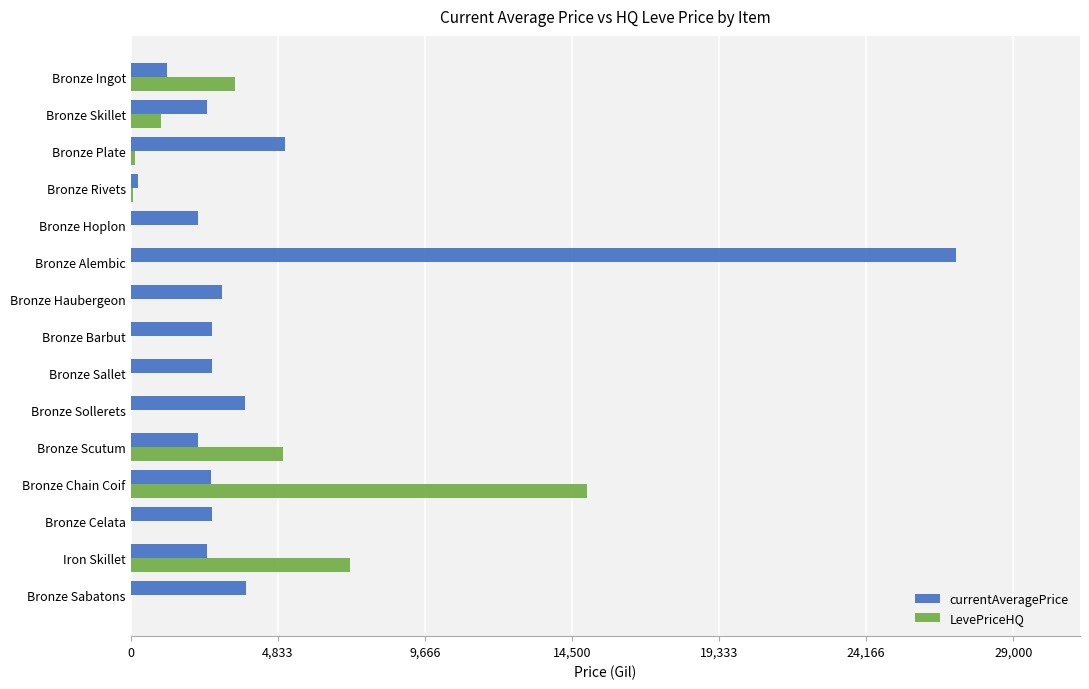

The LevePriceHQ series shows 9262.5 at Bronze Hoplon. True or false?

False